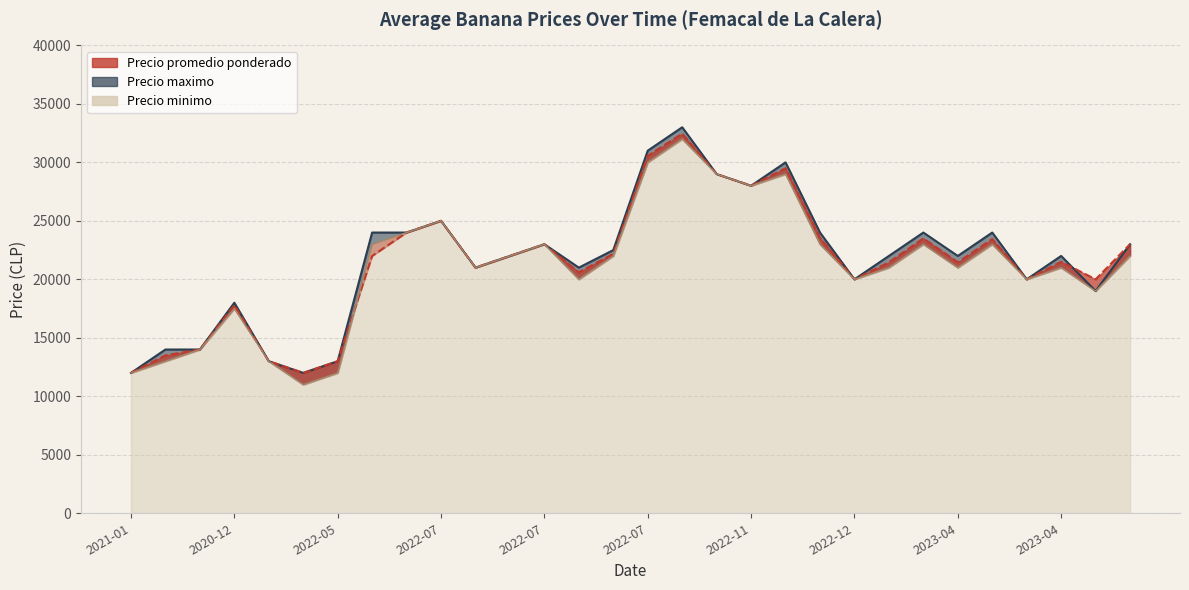

At which label does Precio promedio ponderado first exceed 22000?

2022-07